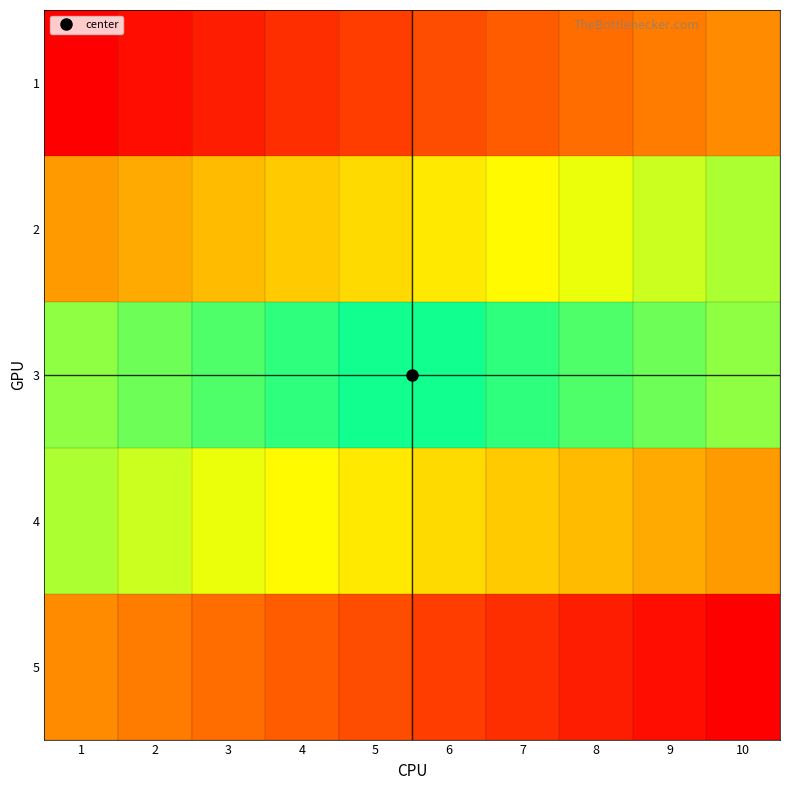

At which category is the sum across all series the highest?

10